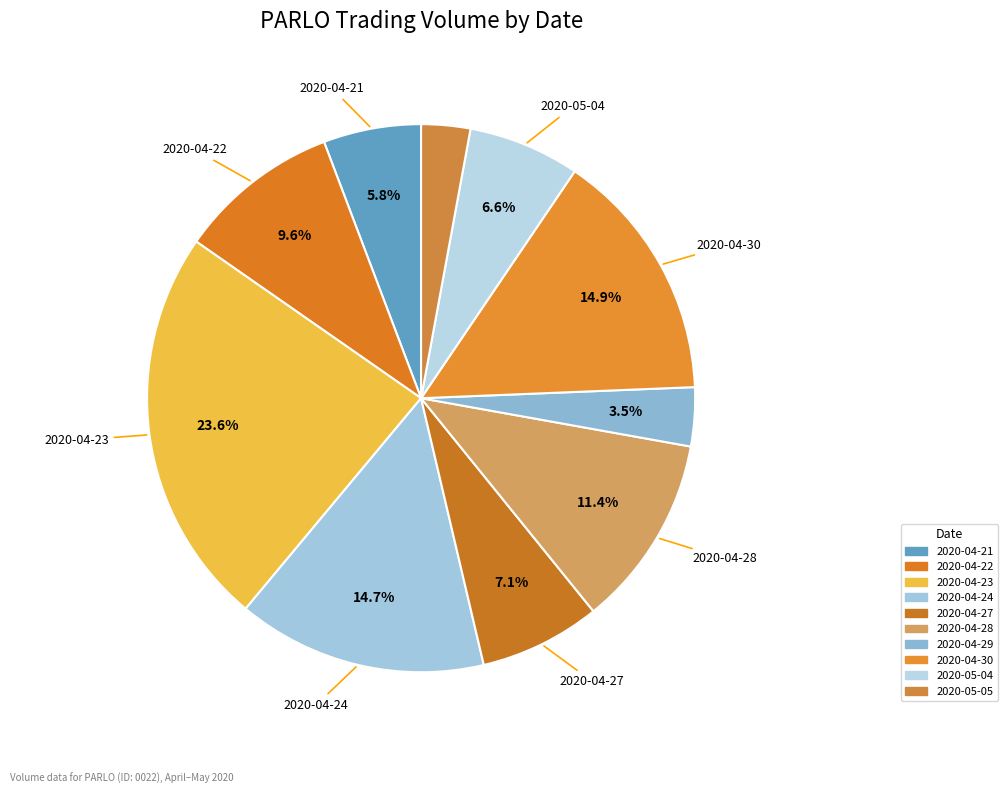

To the nearest percent, what percentage of the pie is 2020-04-23?

24%